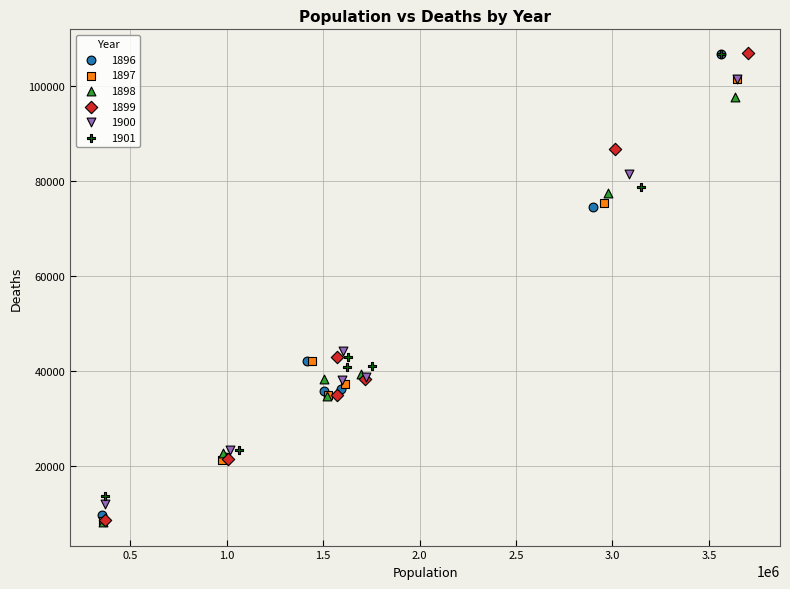

Which series has the largest Y range (max minus min)?

1899